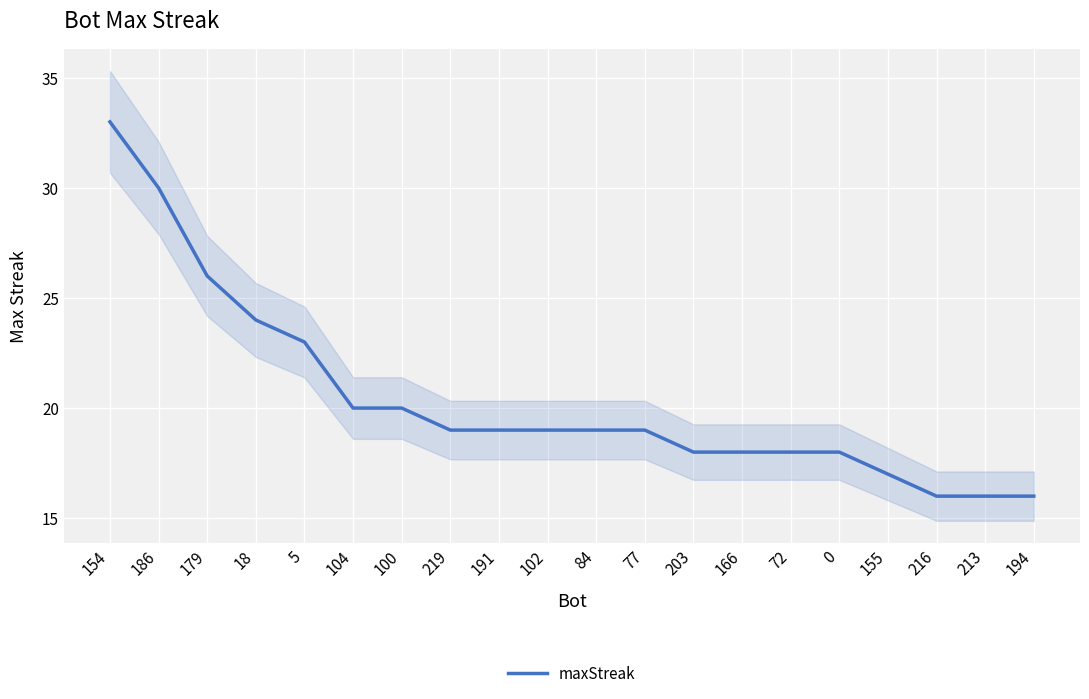

What is the lowest value of the maxStreak series?

16